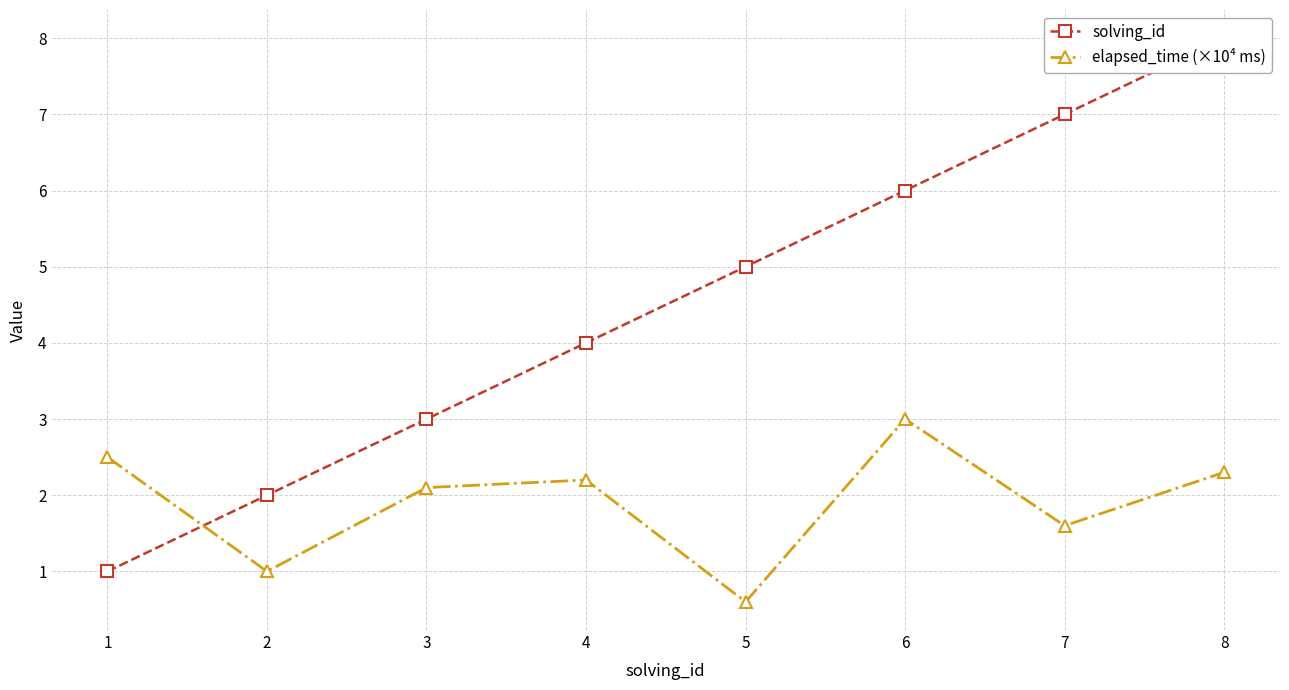

What is the smallest value displayed?

0.6